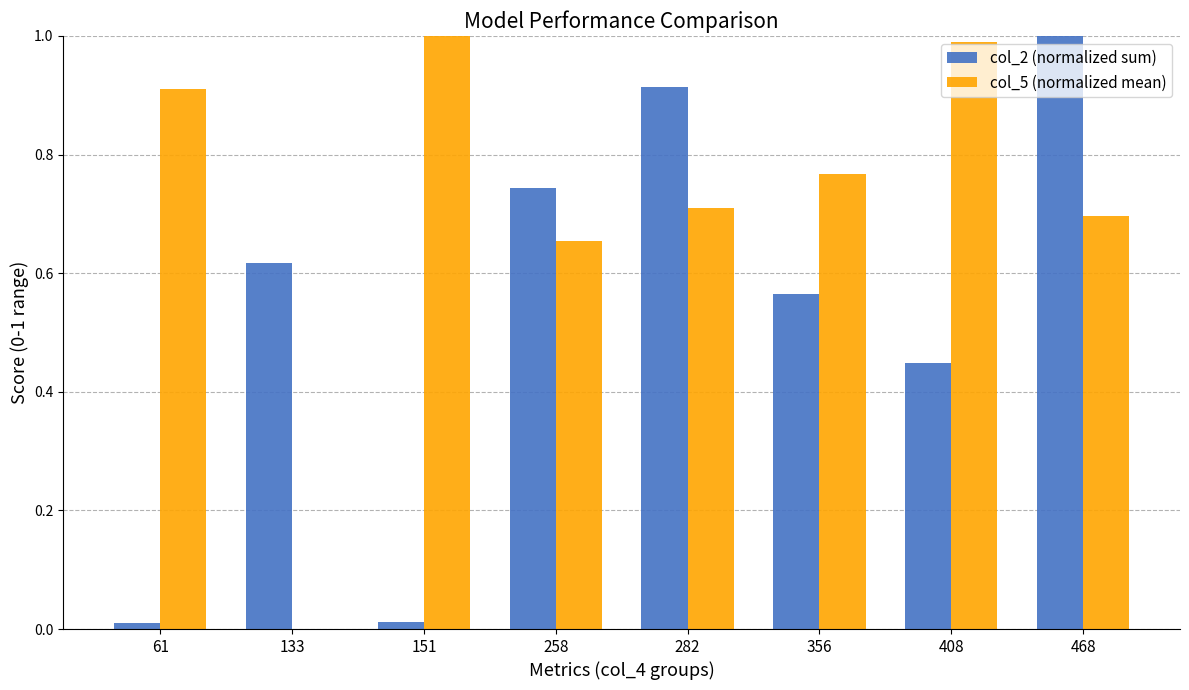

What is the sum of all col_2 (normalized sum) values?

4.3